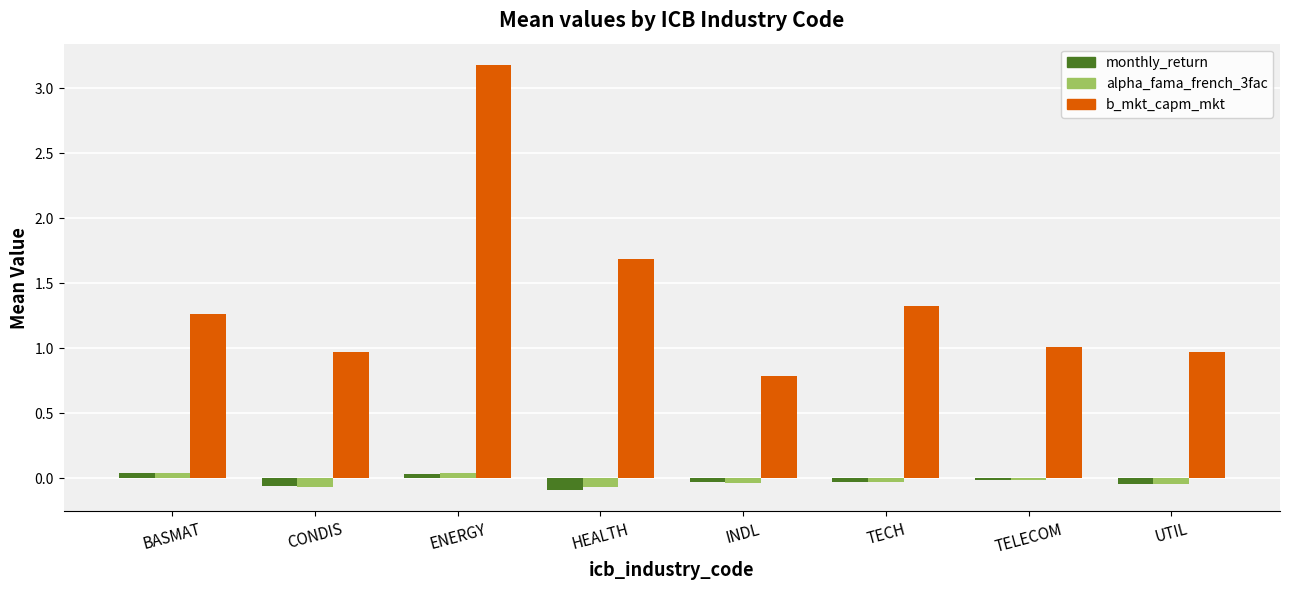

Between BASMAT and HEALTH, which series saw the biggest shift?

b_mkt_capm_mkt